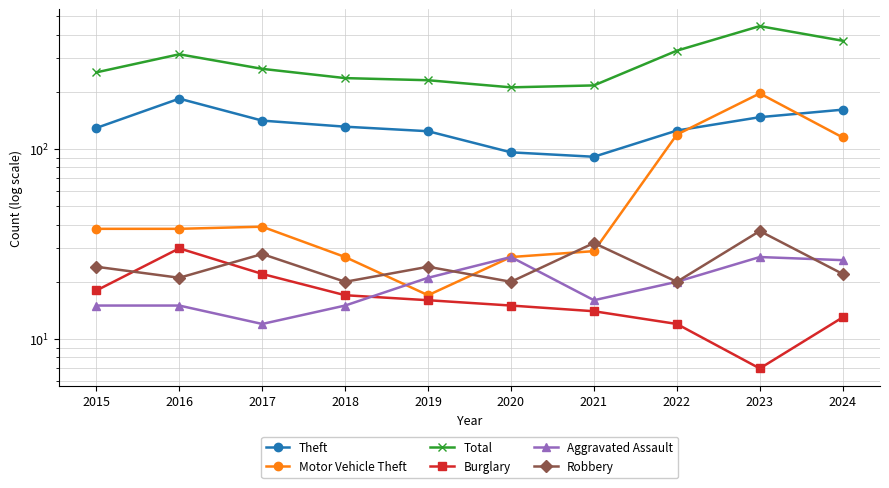

Rank the series by their maximum value, from highest to lowest.

Total, Motor Vehicle Theft, Theft, Robbery, Burglary, Aggravated Assault